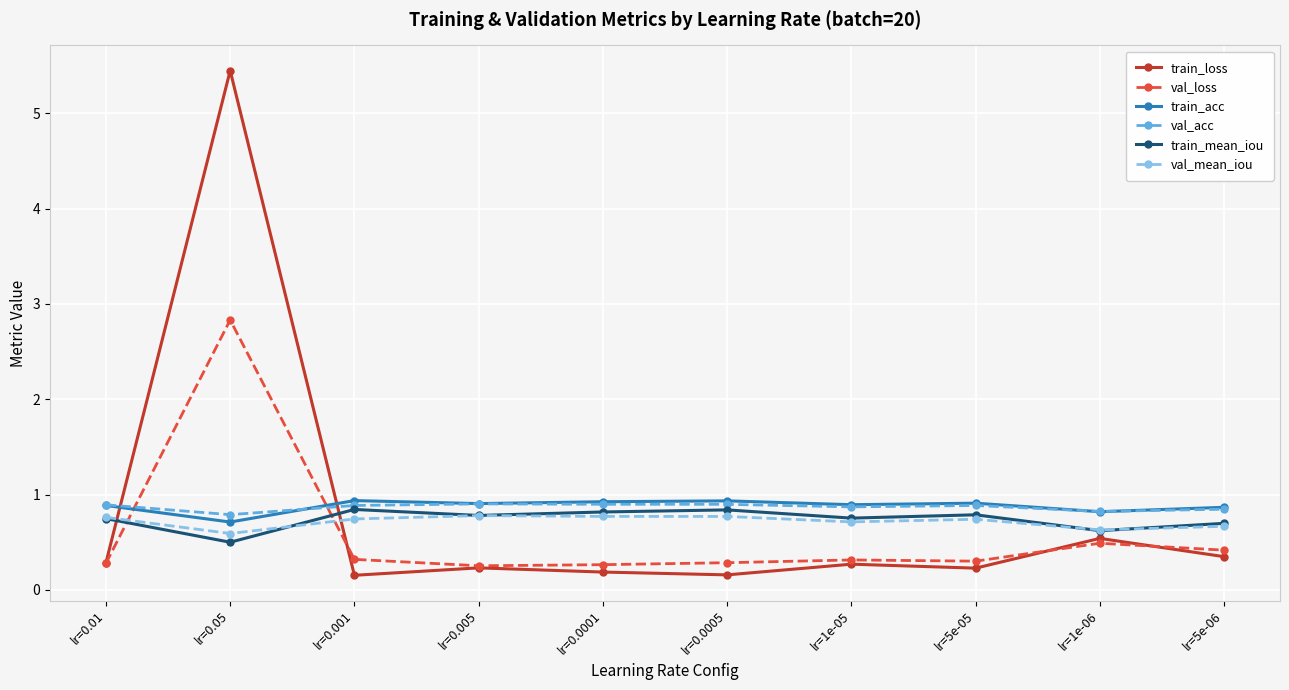

The value of train_acc at lr=0.001 is 0.5. True or false?

False